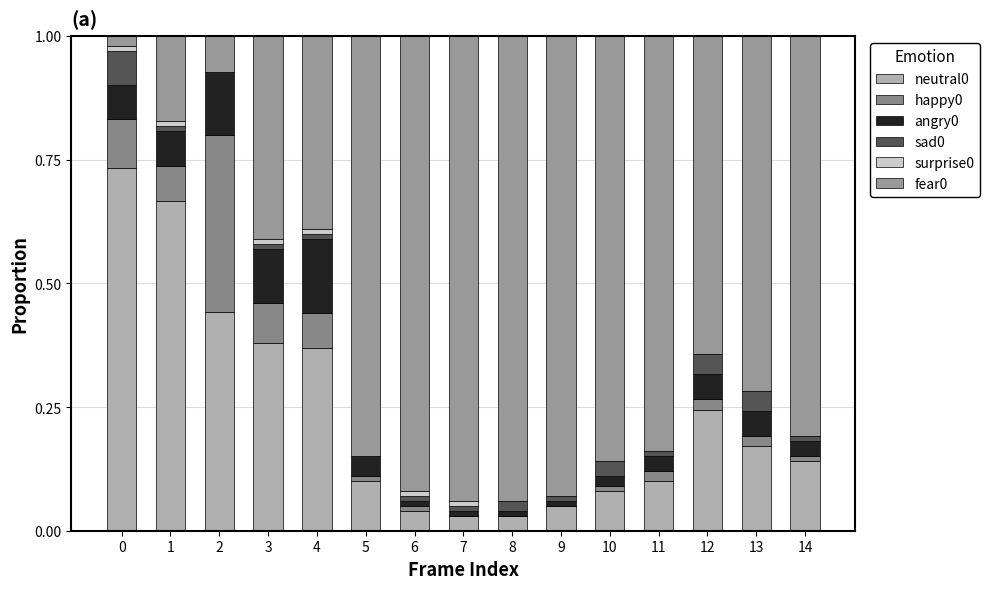

True or false: angry0 has a value of 0.0 at 9.

True